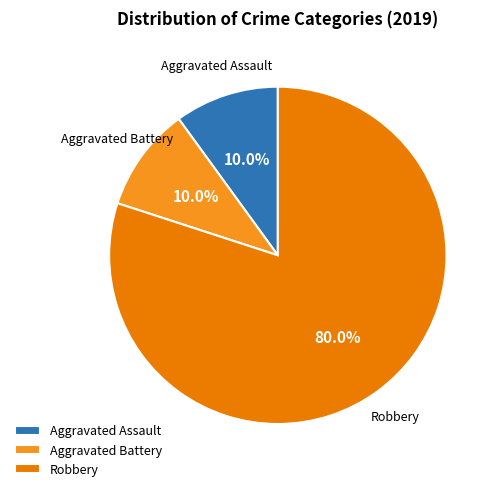

To the nearest percent, what is the combined percentage of Robbery and Aggravated Assault?

90%